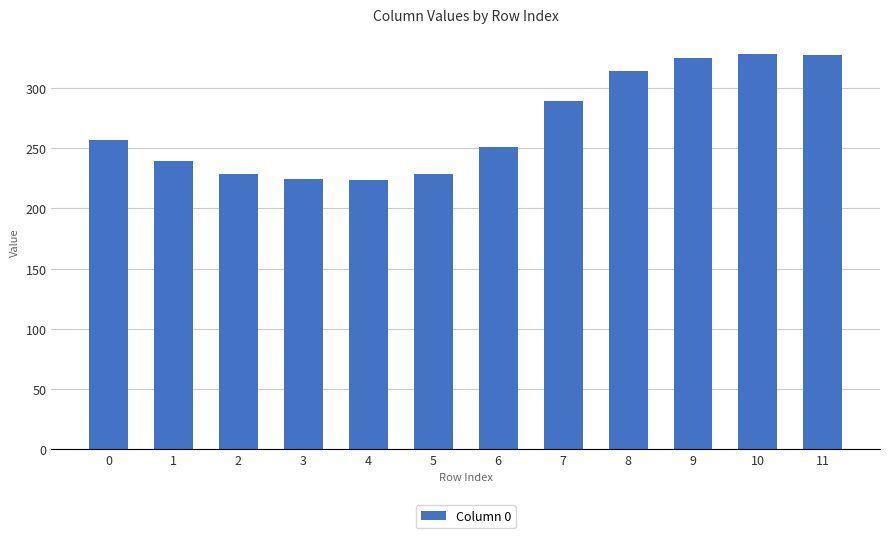

What value does the data have at 9?

324.7